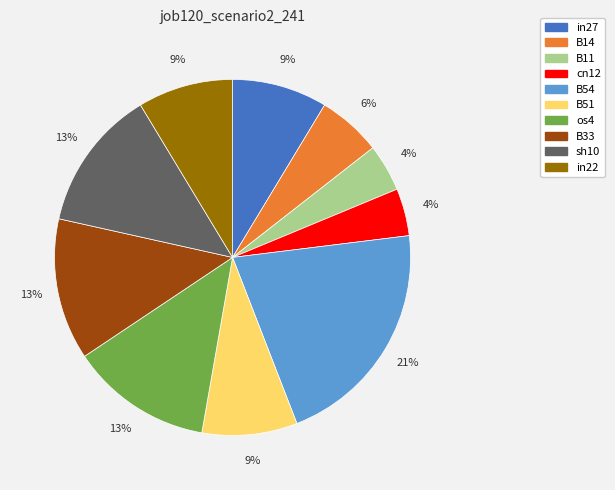

True or false: B14 accounts for 6% of the total.

True